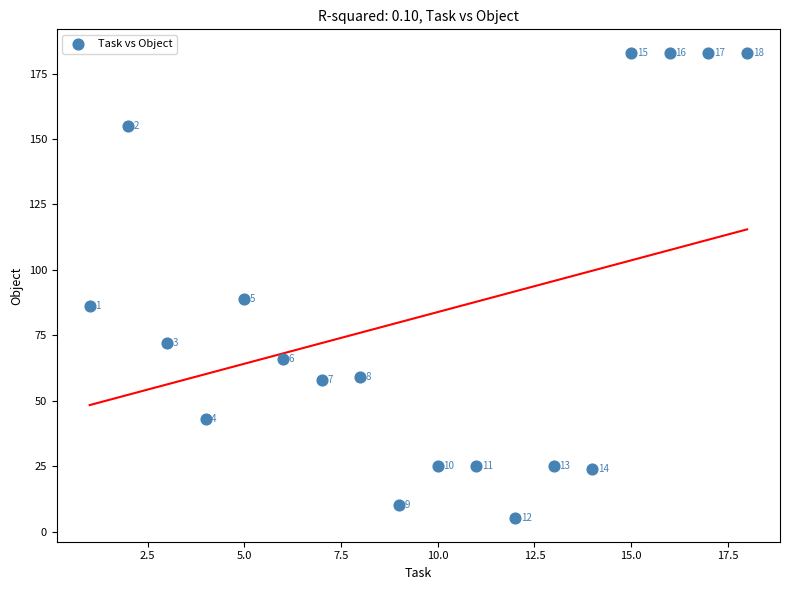

What is the range of X values (max minus min)?

17